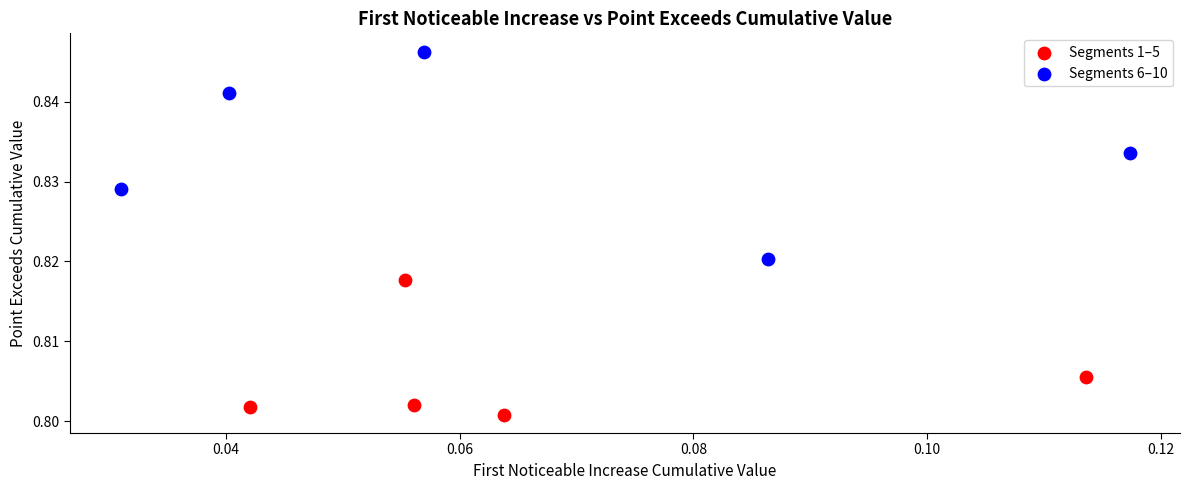

Which series reaches the minimum Y coordinate?

Segments 1–5